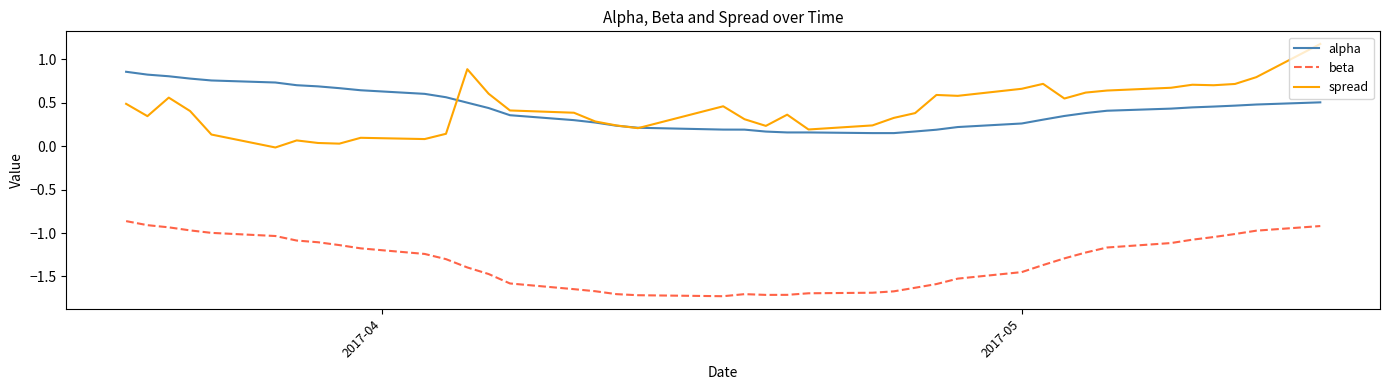

True or false: spread and beta intersect in this chart.

False